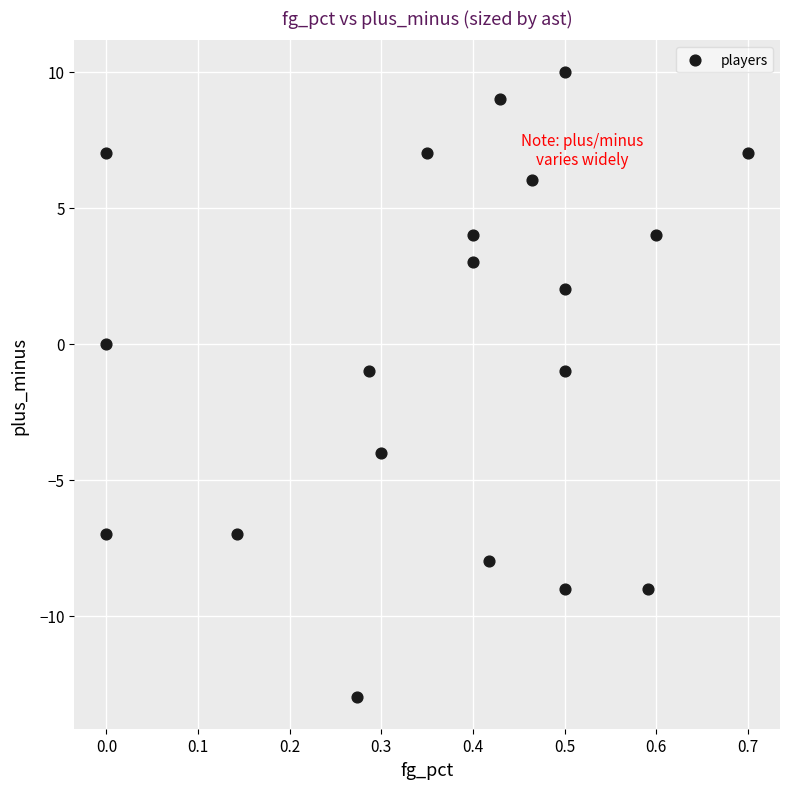

What is the range of Y values (max minus min)?

23